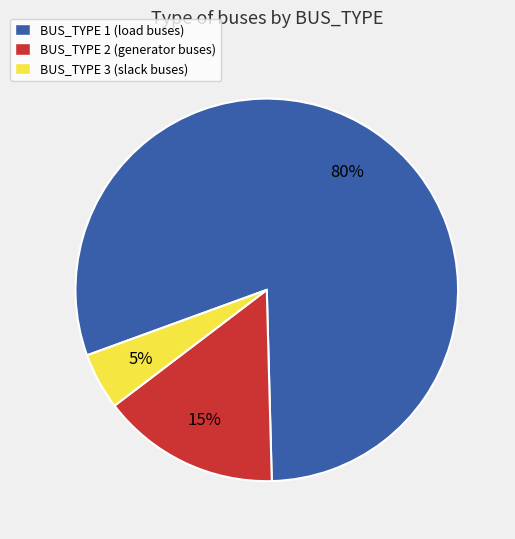

Which category has the smallest portion of the pie?

BUS_TYPE 3